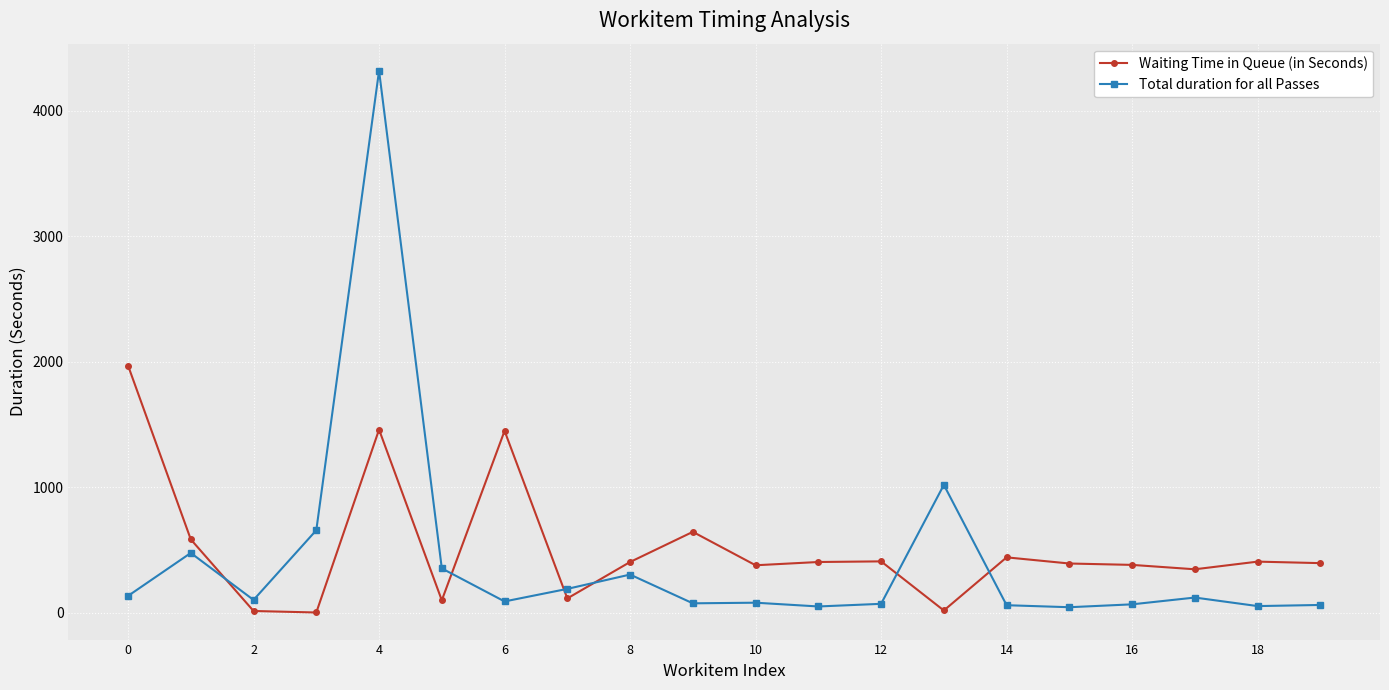

Which series has the largest total across all categories?

Waiting Time in Queue (in Seconds)